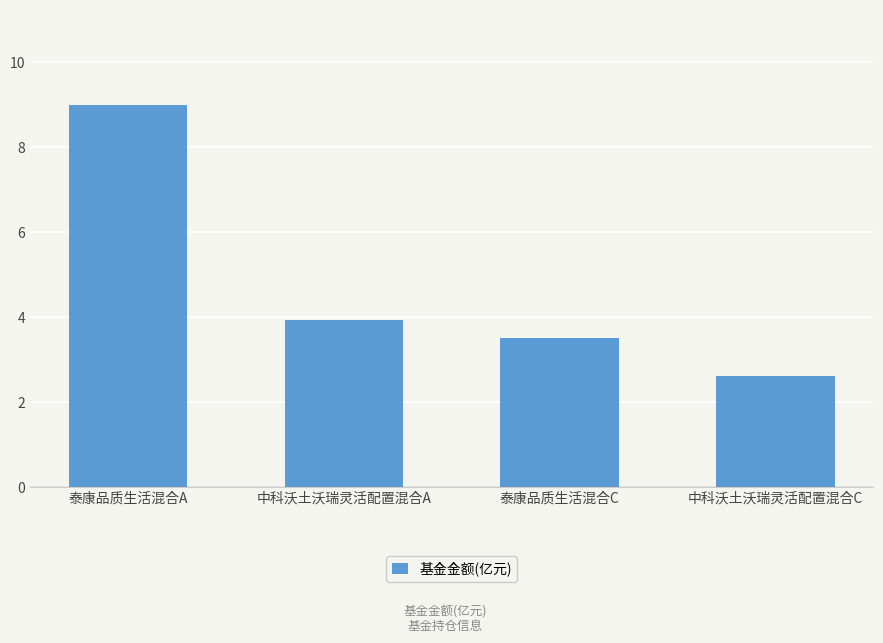

Reading left to right, what are all the values shown in this chart?

9.0	3.9	3.5	2.6